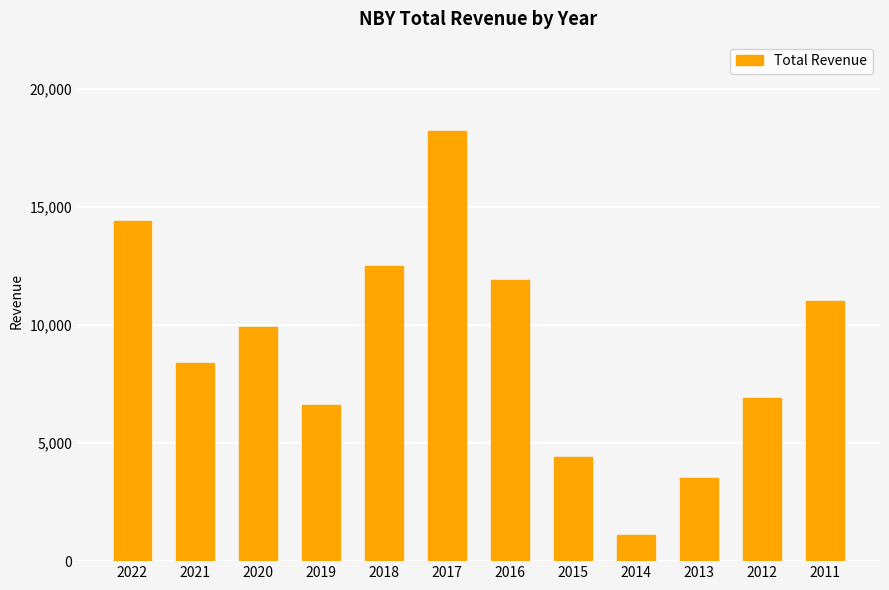

What is the sum of the values at 2019 and 2021?

15000